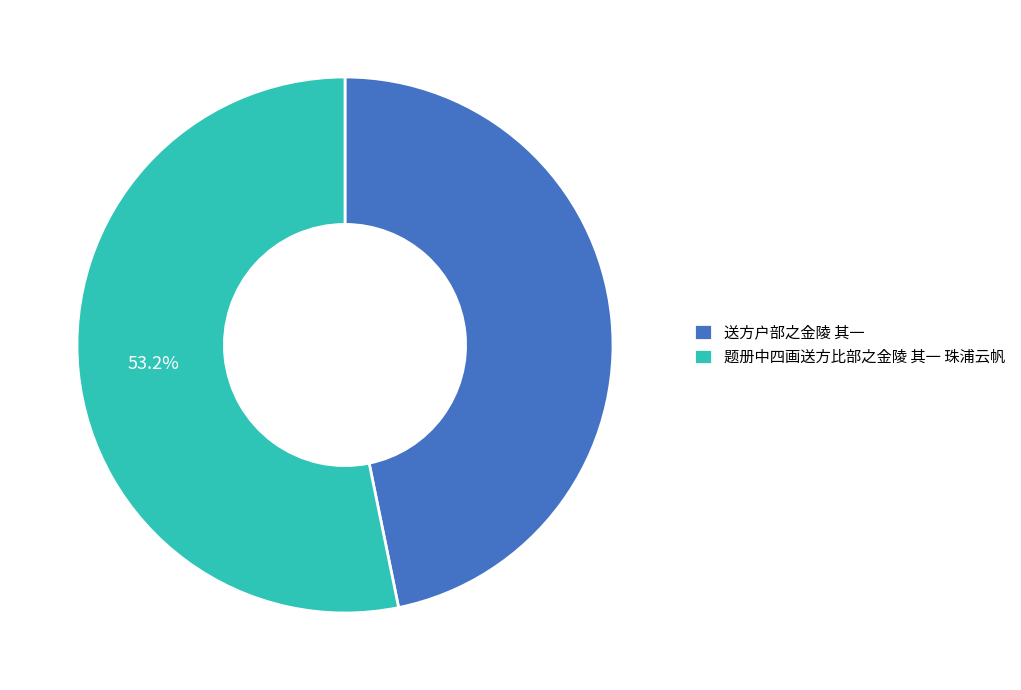

Rank the categories by value from lowest to highest.

送方户部之金陵 其一, 题册中四画送方比部之金陵 其一 珠浦云帆